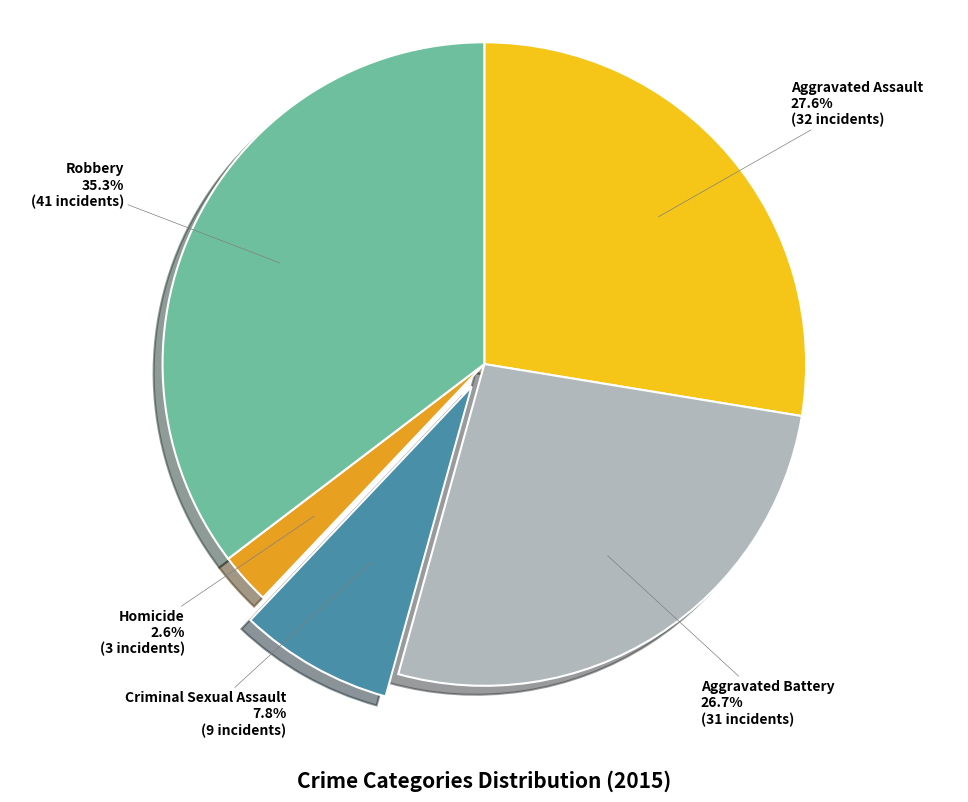

Does any single category account for the majority?

No